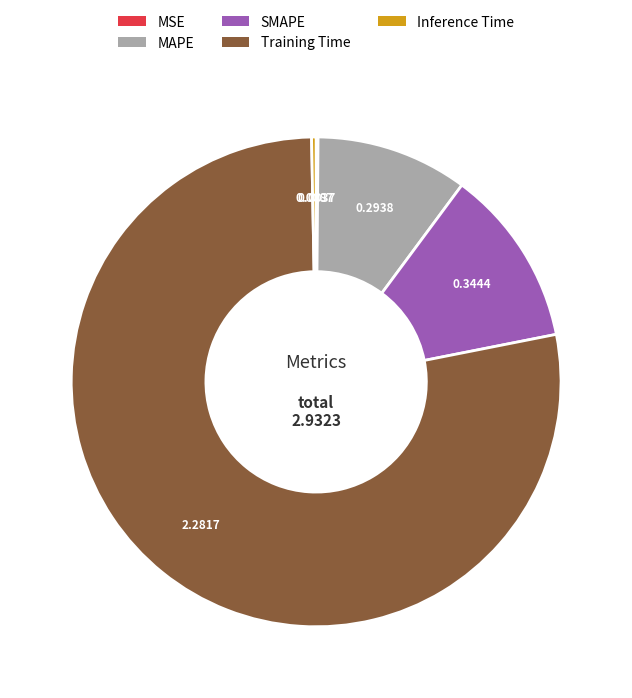

Is there any slice that represents more than half of the pie?

Yes